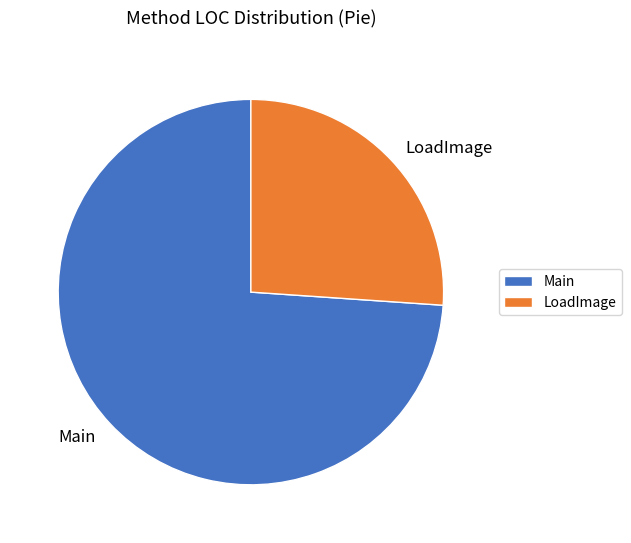

What is the largest slice in the pie chart?

Main